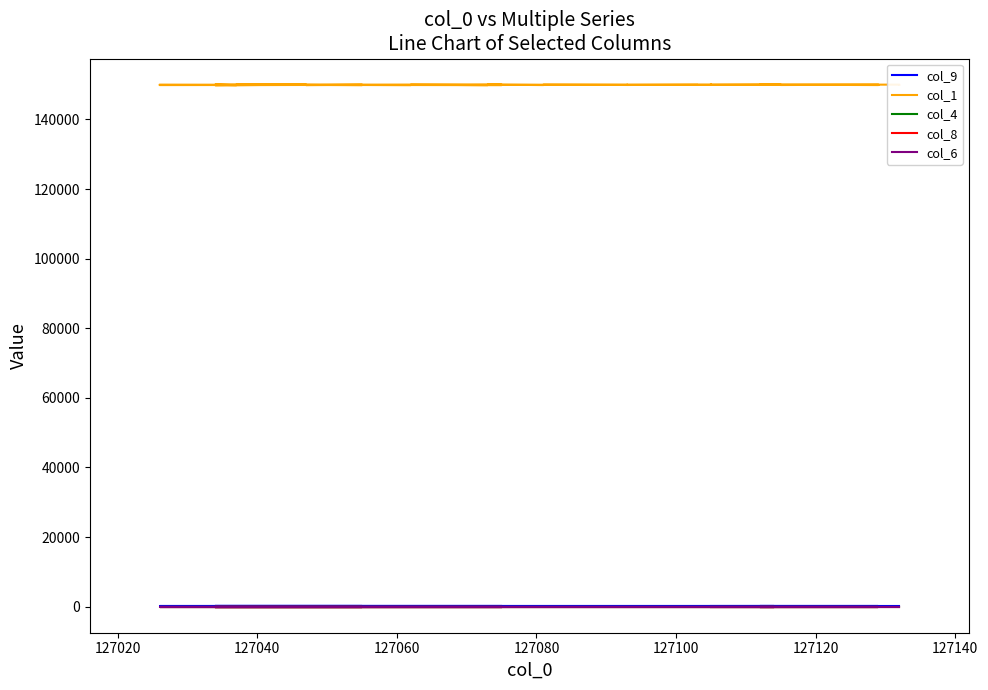

What is the difference between the maximum and minimum values in the col_9 series?

0.2